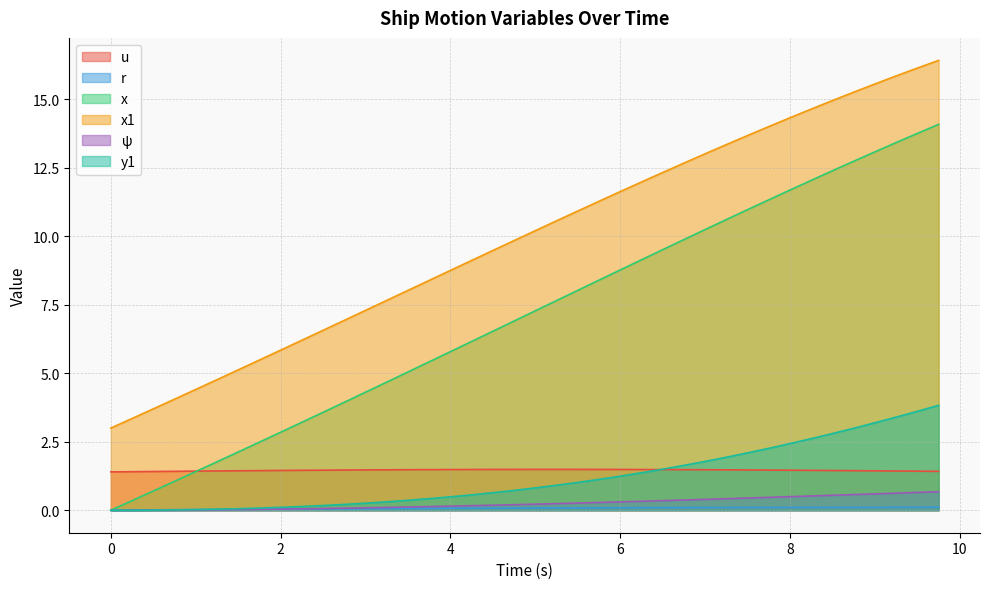

What is the sum of all x1 values?

396.9